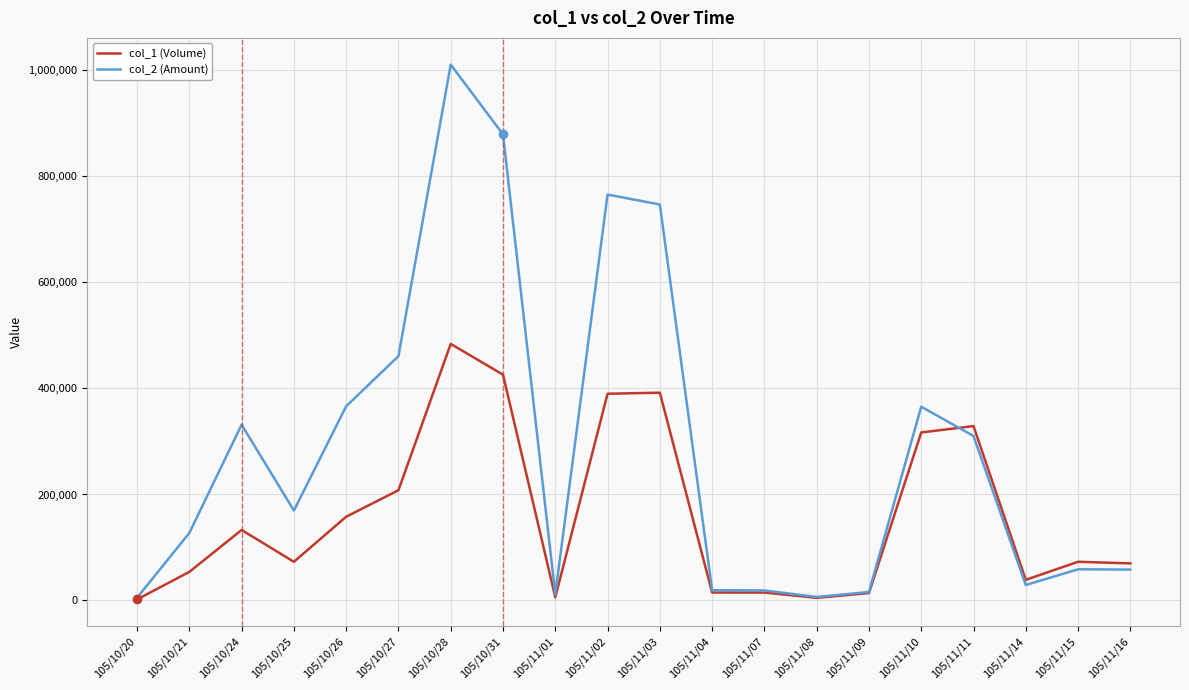

The value of col_1 (Volume) at 105/11/02 is 390000. True or false?

True